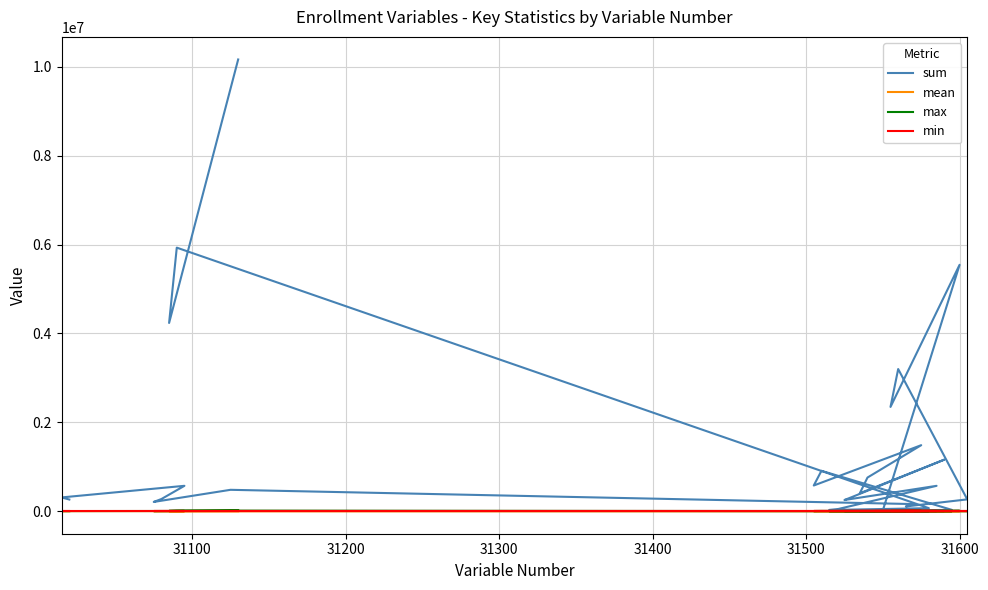

True or false: min and max intersect in this chart.

False